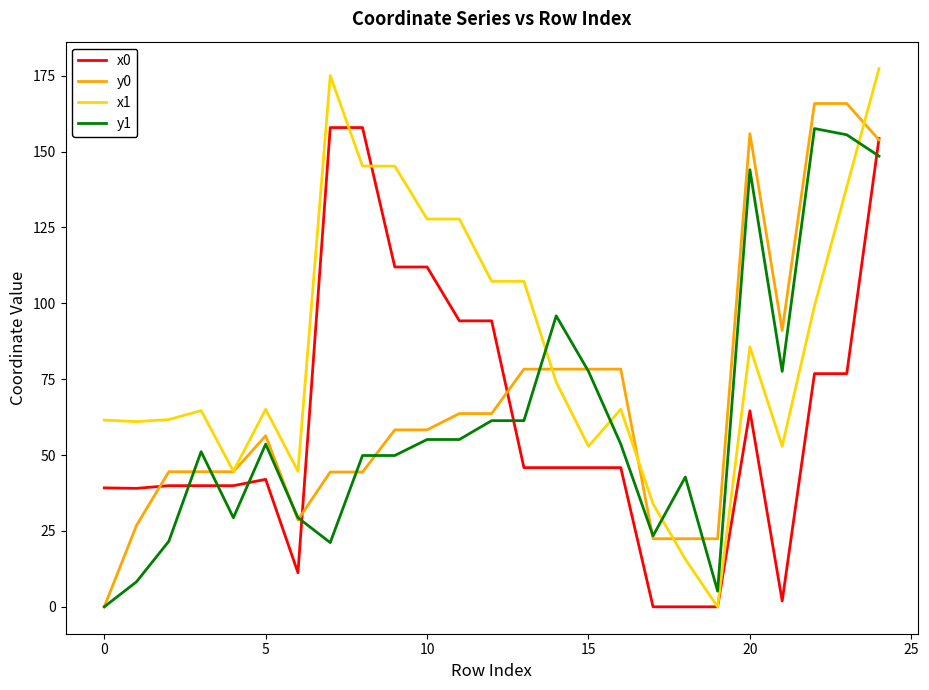

After their last crossing, which series has the higher values: y1 or x0?

x0